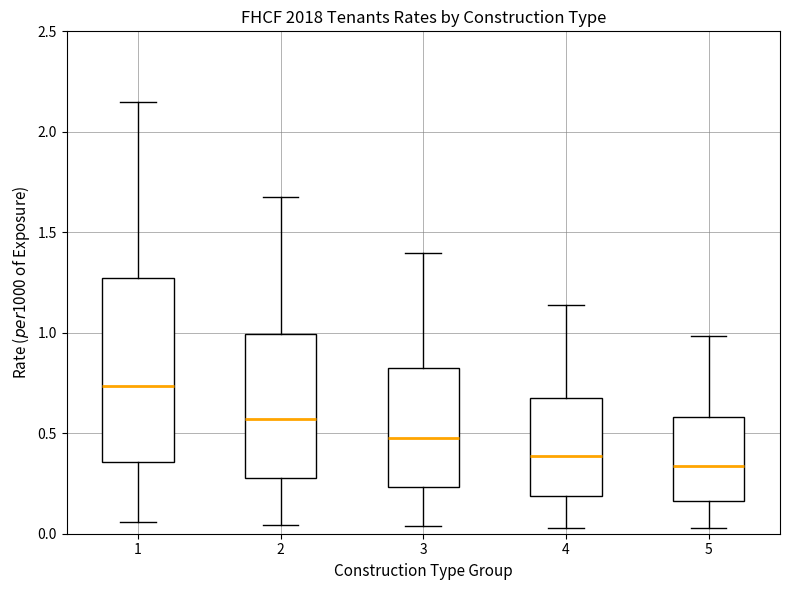

Reading left to right, read every box against the y-axis: the position of its median line, the range the box covers, and the ends of its whiskers. The values are not printed on the chart, so give them approximately, as read against the axis.

1: median 0.75, box 0.35 to 1.25, whiskers 0.05 to 2.15
2: median 0.55, box 0.30 to 1.00, whiskers 0.05 to 1.70
3: median 0.50, box 0.25 to 0.85, whiskers 0.05 to 1.40
4: median 0.40, box 0.20 to 0.70, whiskers 0.05 to 1.15
5: median 0.35, box 0.15 to 0.60, whiskers 0.05 to 1.00